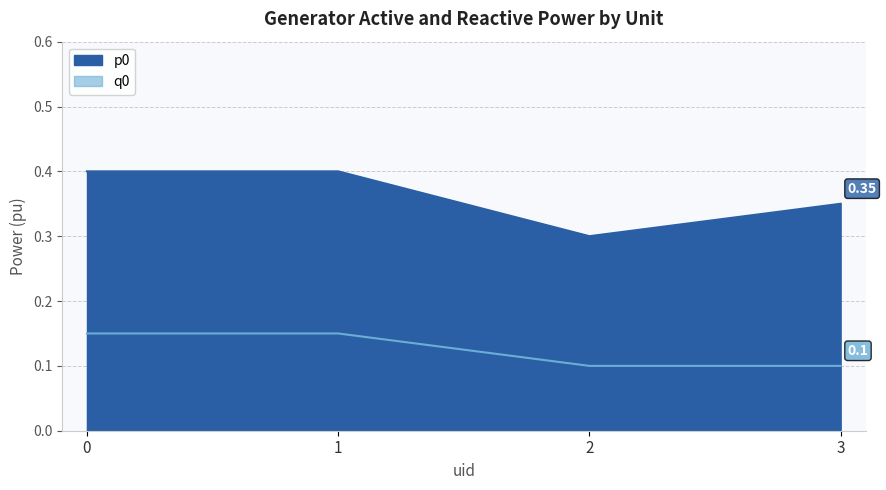

Where is q0 nearest to the value 0?

2